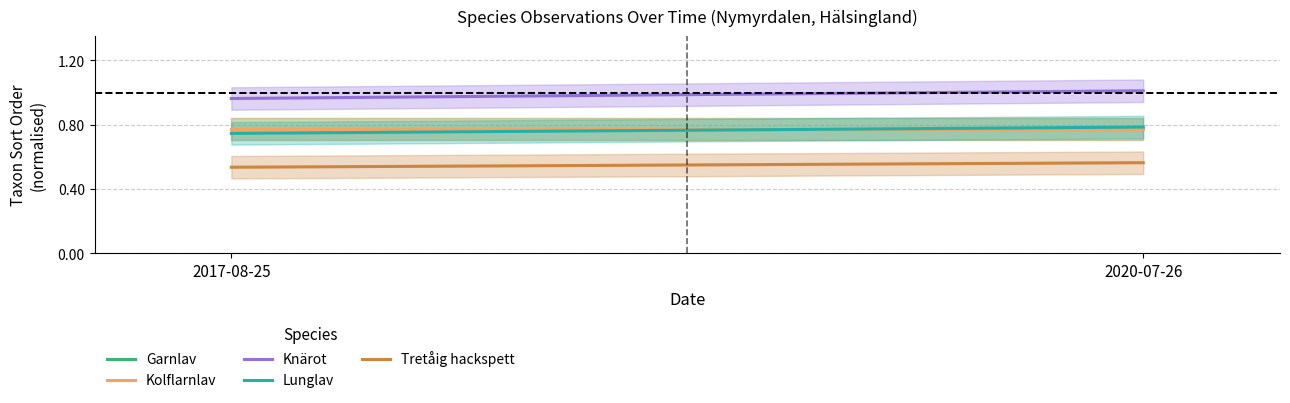

Read the Knärot value at 2017-08-25.

1.0